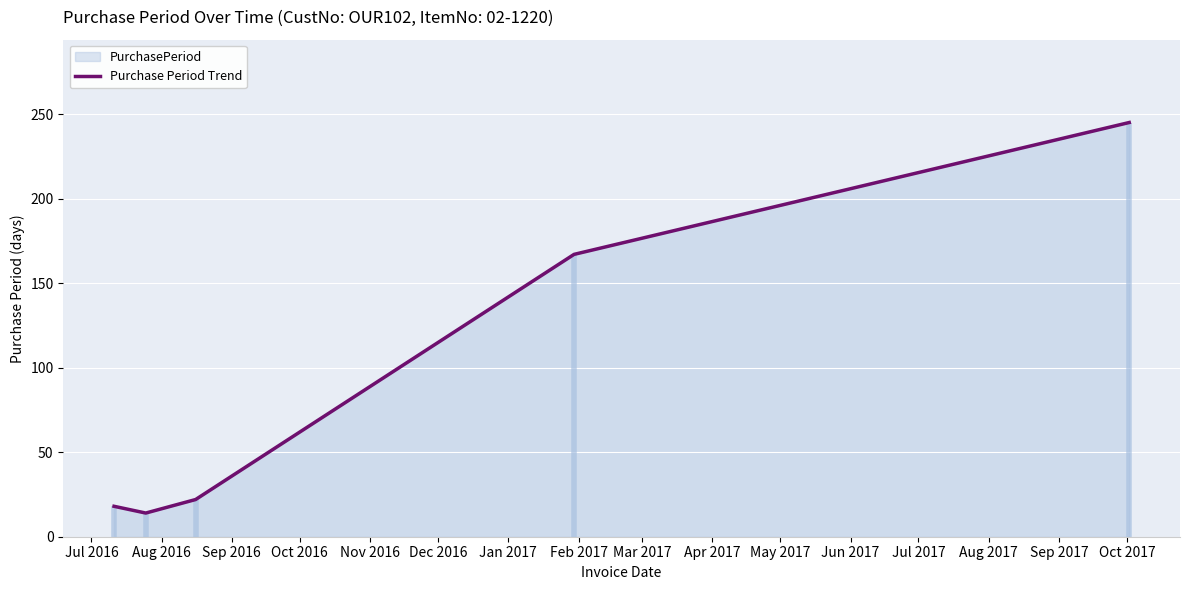

Reading left to right, extract all data points from this chart.

18	14	22	167	245